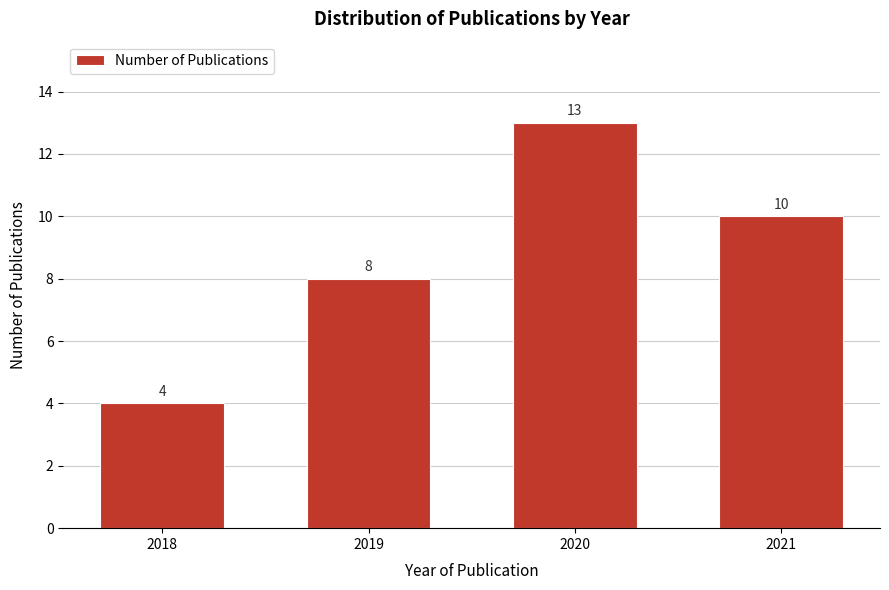

Reading left to right, what are all the values shown in this chart?

2018=4	2019=8	2020=13	2021=10